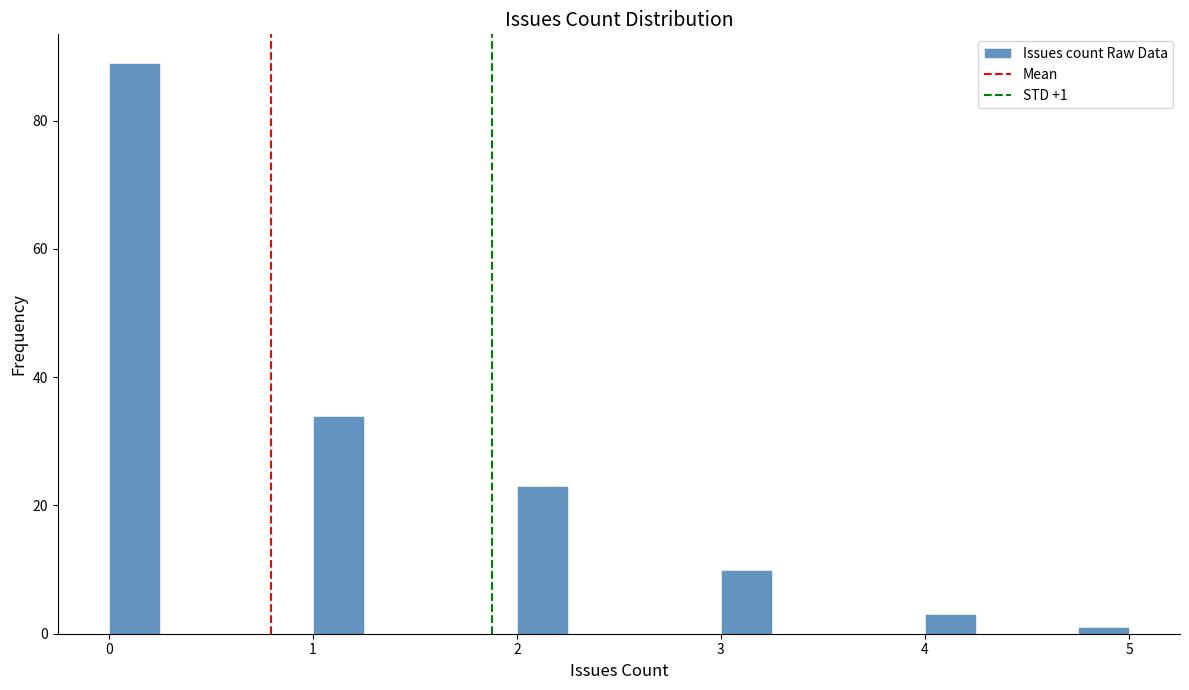

Read against the x-axis, roughly where is the centre of the tallest bar?

0.1